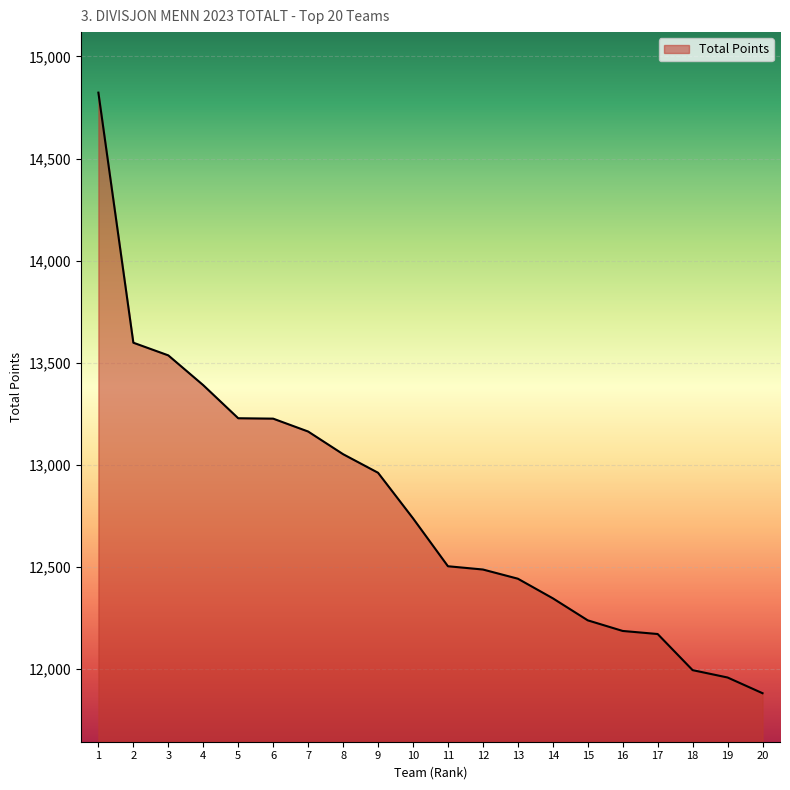

Does the chart have visible grid lines?

Yes